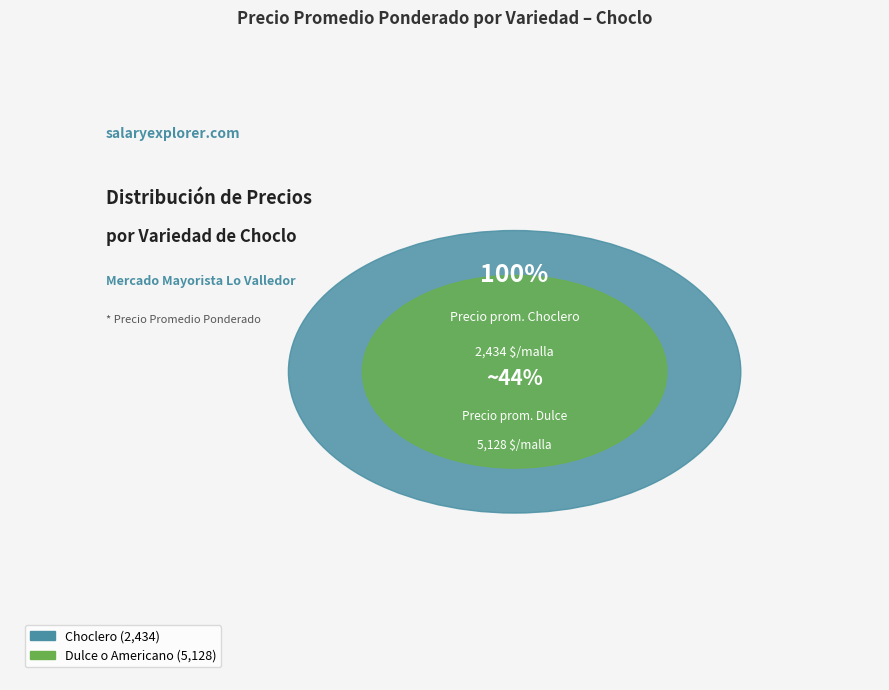

How many slices are in this pie chart?

2